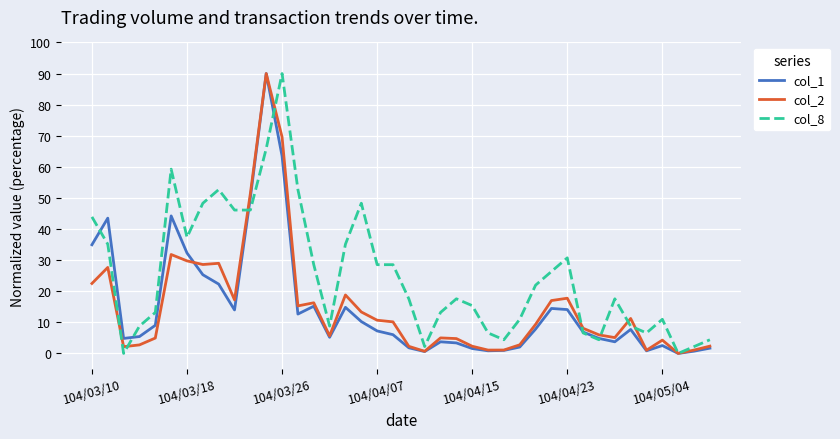

Which series has the largest total across all categories?

col_8